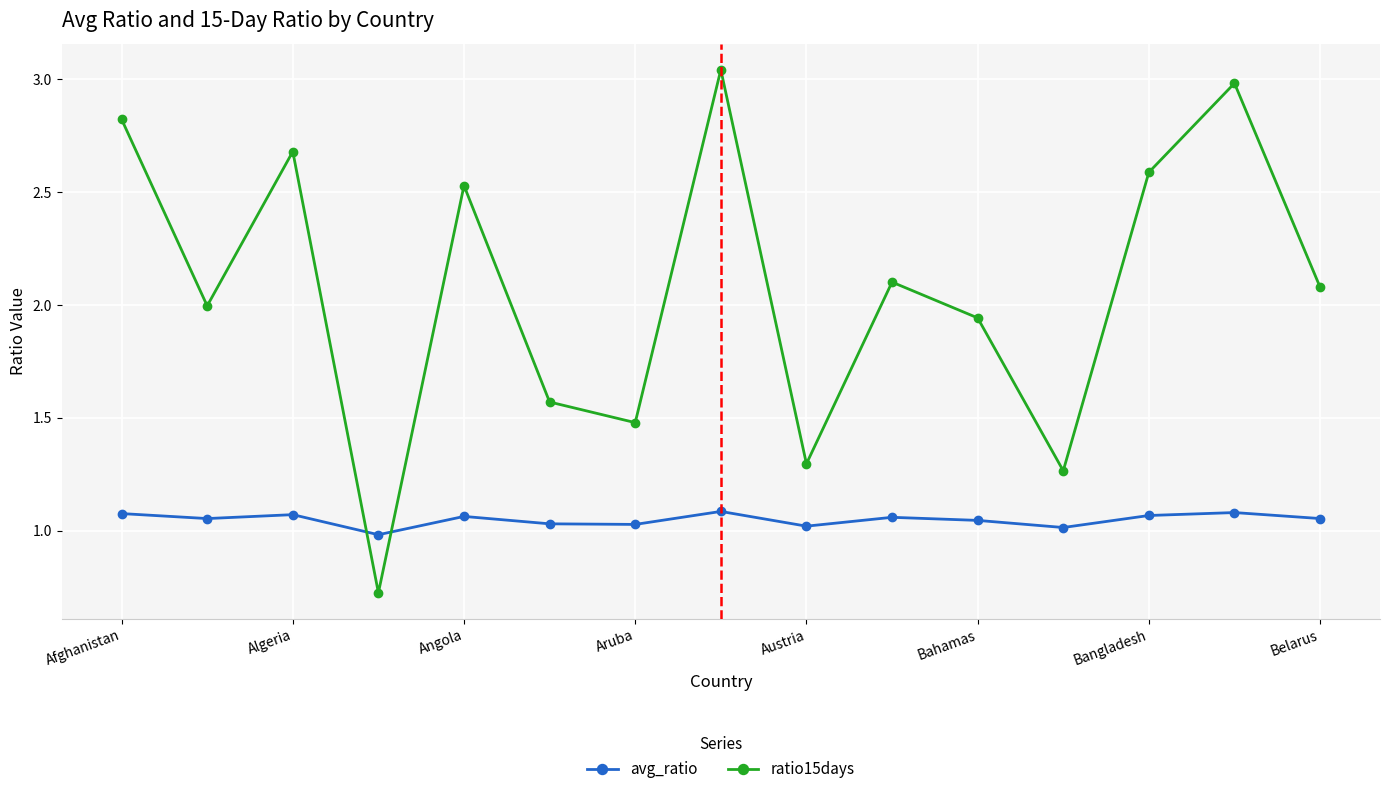

How many times do ratio15days and avg_ratio cross each other?

2